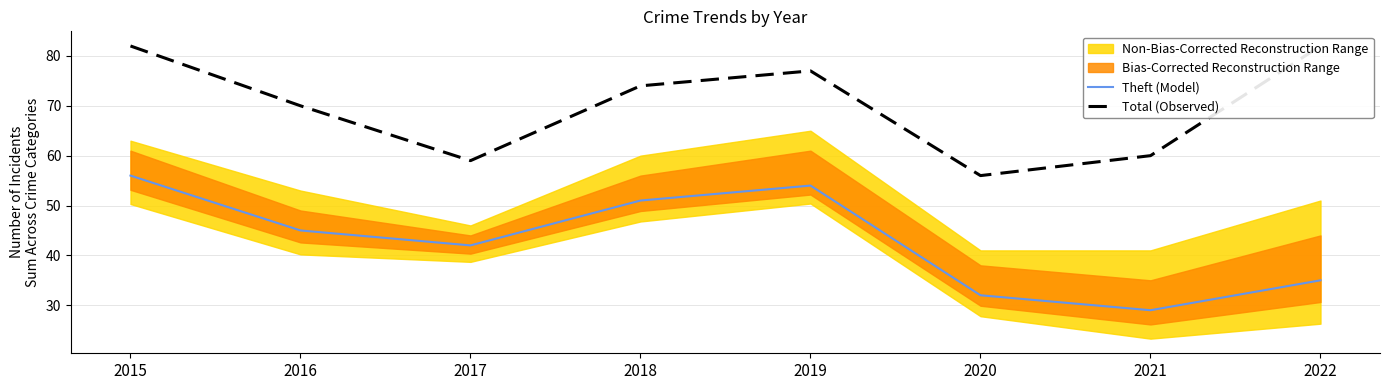

True or false: Theft (Model) and Total (Observed) intersect in this chart.

False